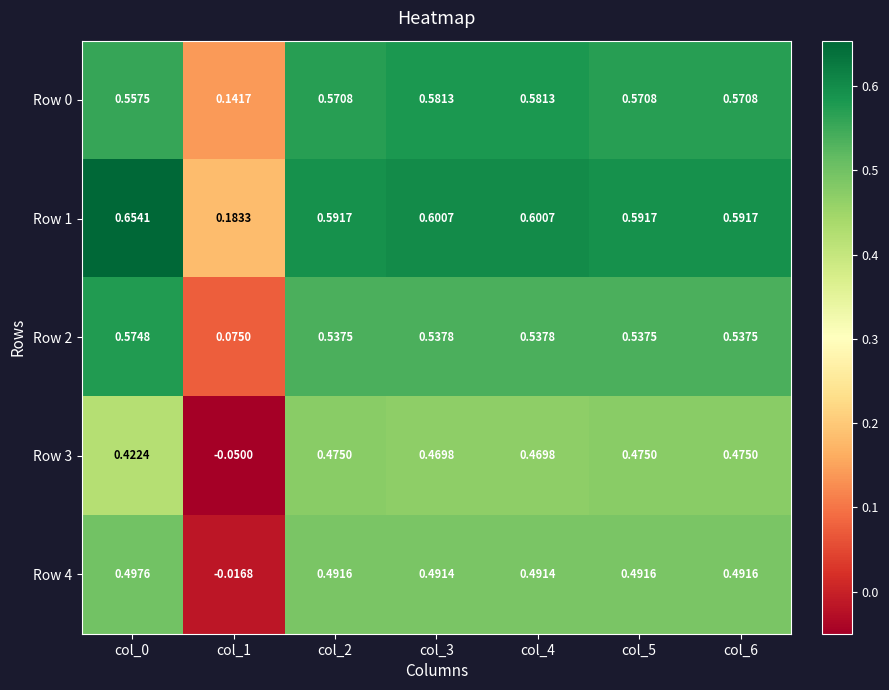

Is the value of Row 1 at col_4 greater than the value of Row 3 at col_1?

Yes